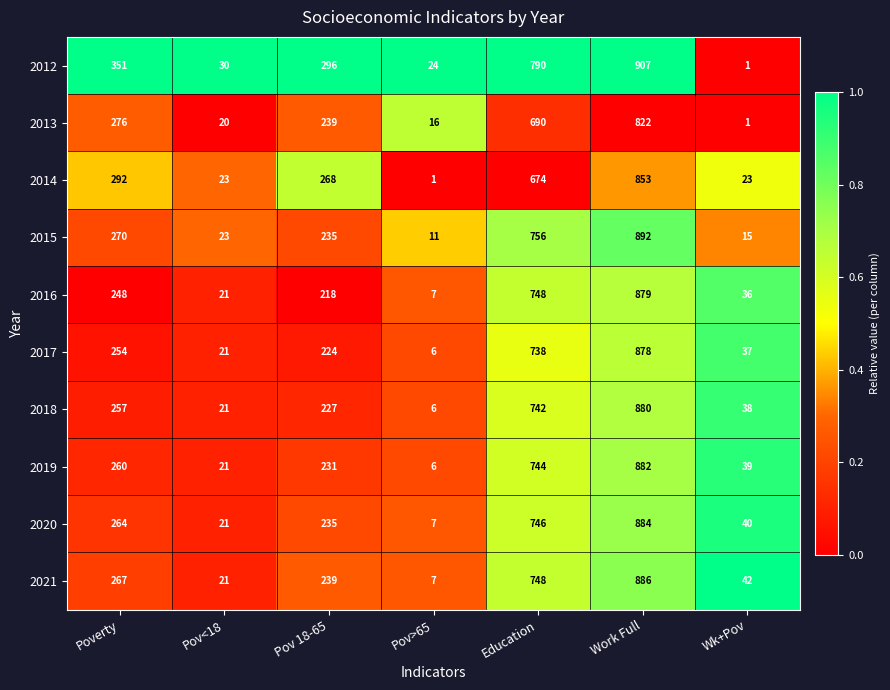

What is the total value across all series at Education?

7376